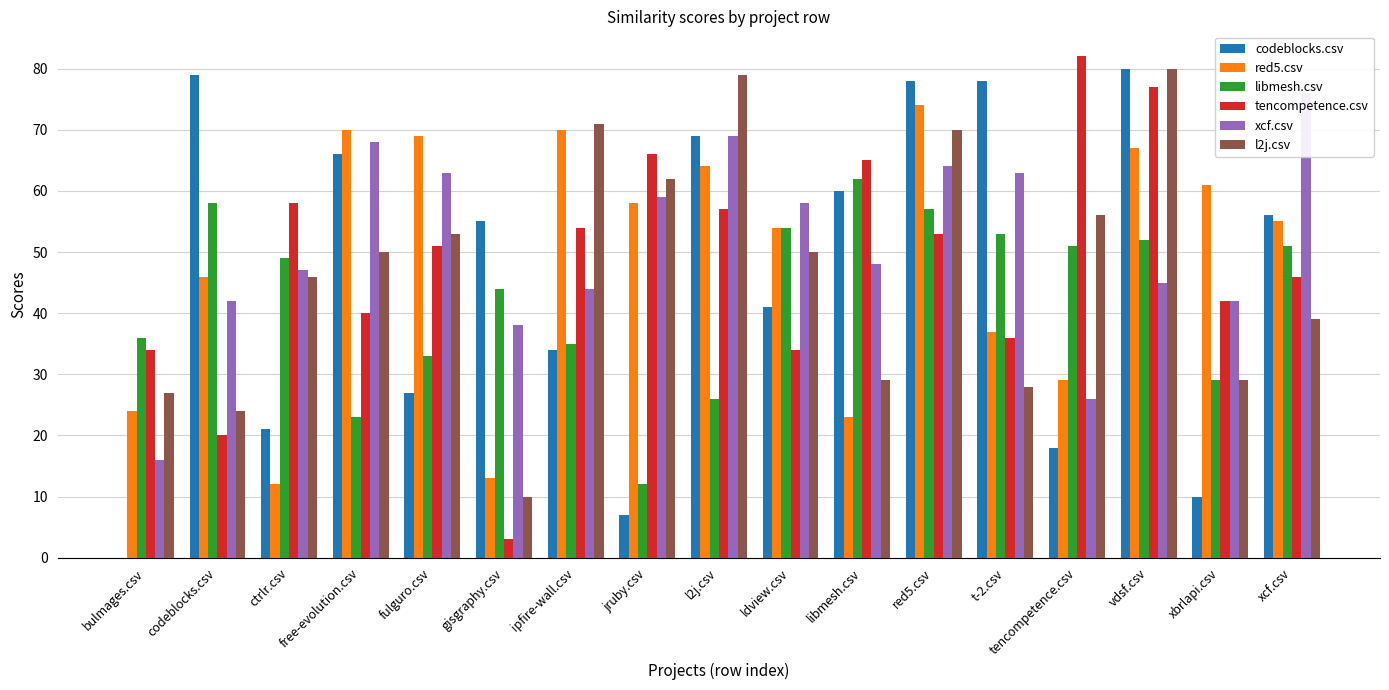

List the labels in order of tencompetence.csv value, smallest first.

gisgraphy.csv, codeblocks.csv, bulmages.csv, ldview.csv, t-2.csv, free-evolution.csv, xbrlapi.csv, xcf.csv, fulguro.csv, red5.csv, ipfire-wall.csv, l2j.csv, ctrlr.csv, libmesh.csv, jruby.csv, vdsf.csv, tencompetence.csv